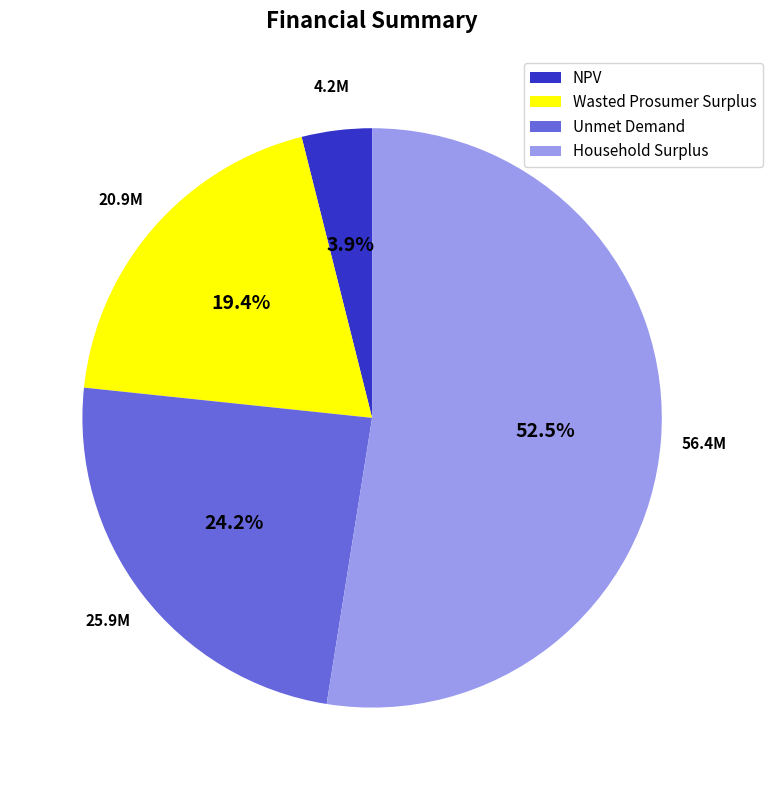

Which has a higher value, Unmet Demand or Wasted Prosumer Surplus?

Unmet Demand